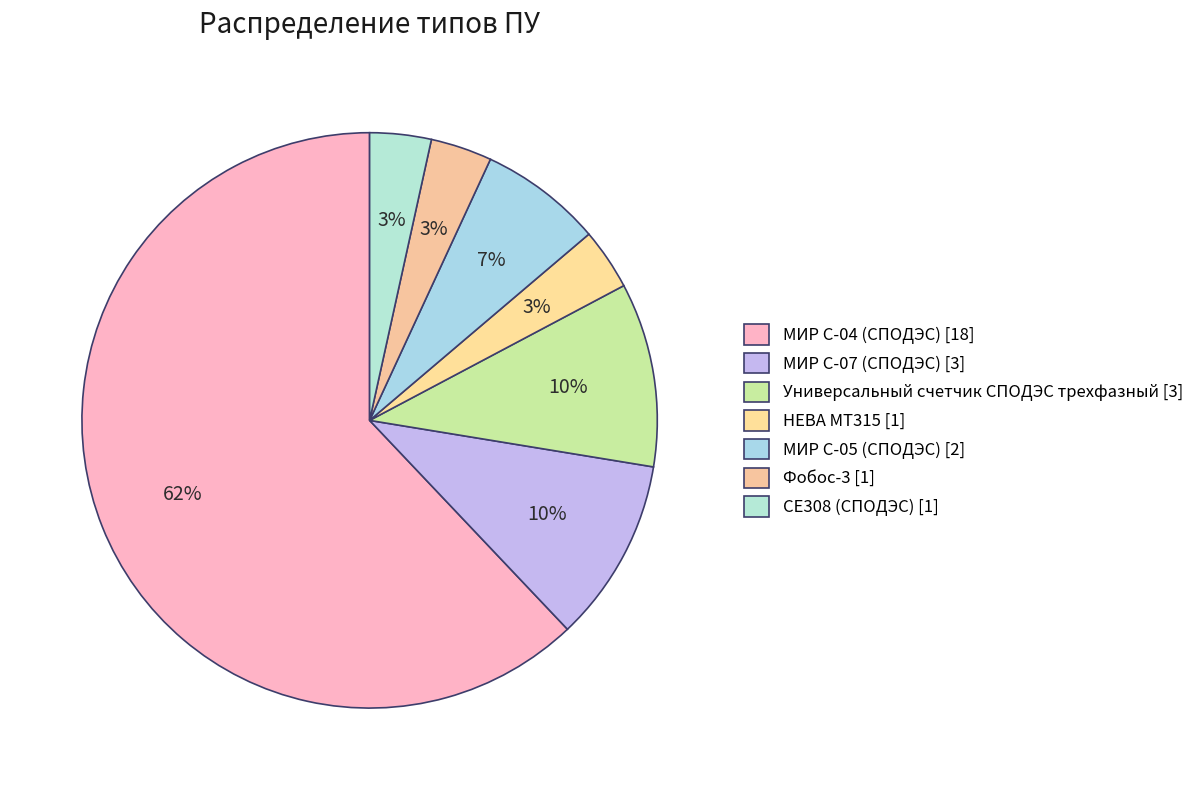

How much of the chart is everything except СЕ308 (СПОДЭС)?

96.6%